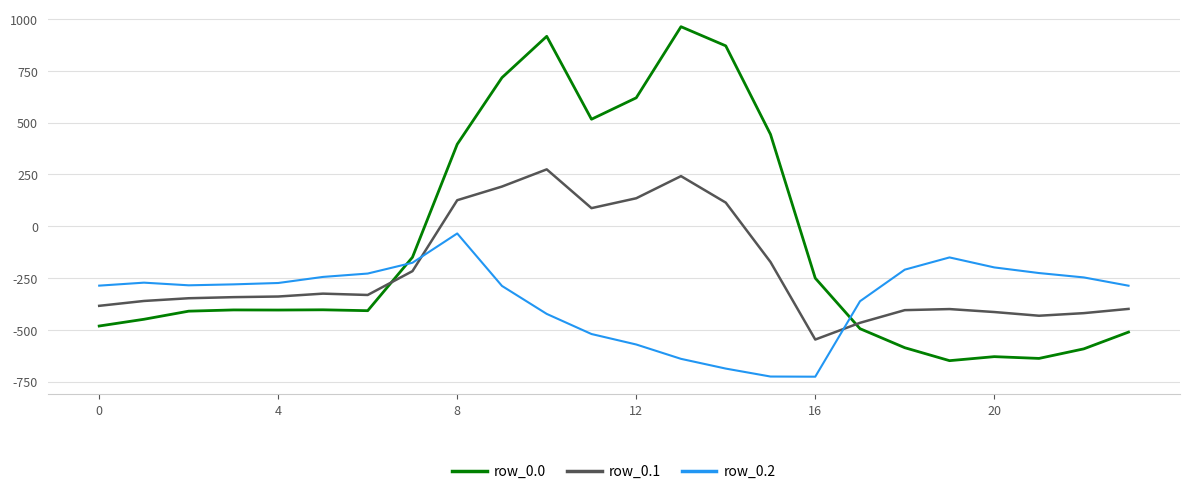

List the series in order of their overall mean, lowest first.

row_0.2, row_0.1, row_0.0